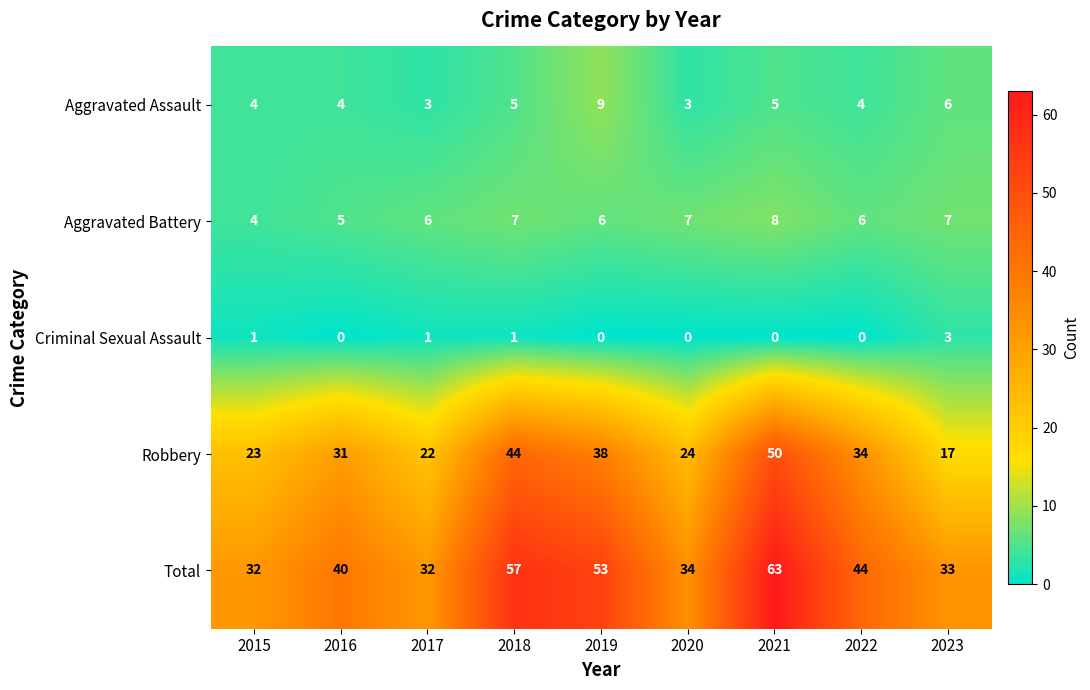

Which label corresponds to the largest value in the chart?

2021